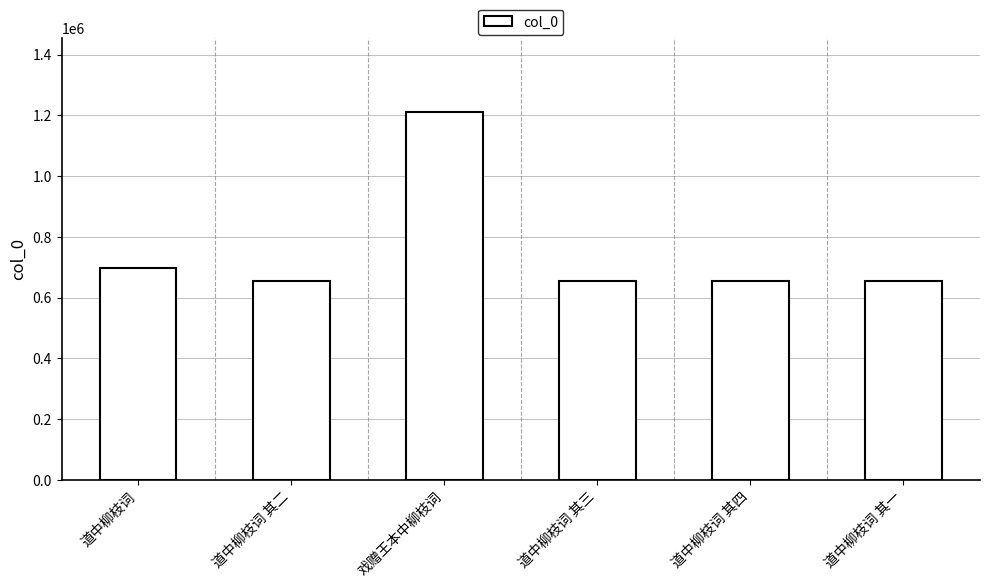

Where does the data first go above 655280?

道中柳枝词